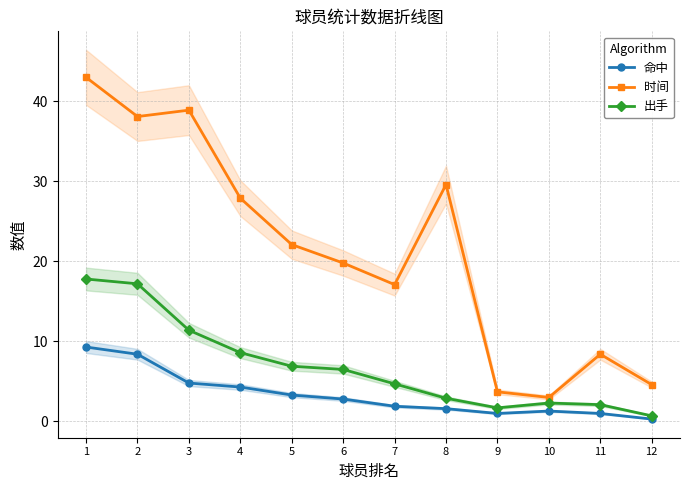

How many categories are shown in the chart?

12